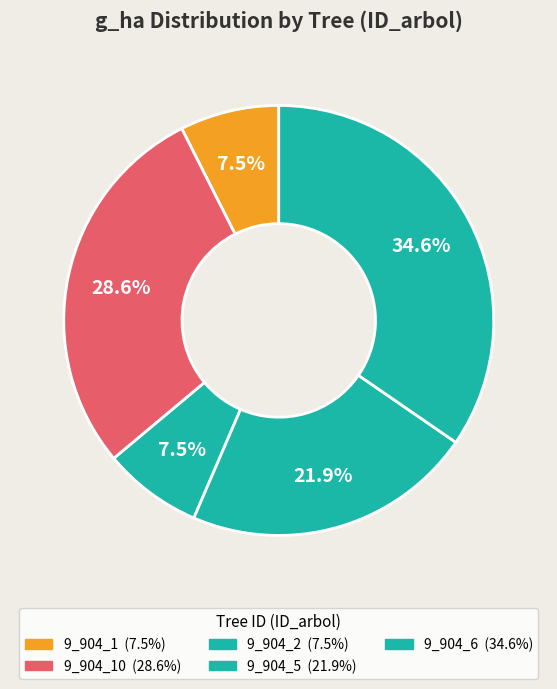

How many slices are in this pie chart?

5